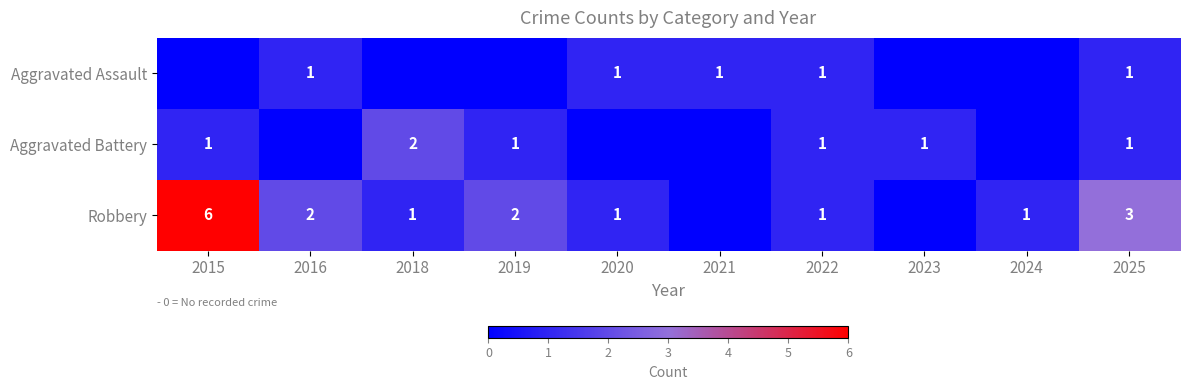

Is the value of Robbery at 2015 greater than the value of Aggravated Battery at 2018?

Yes